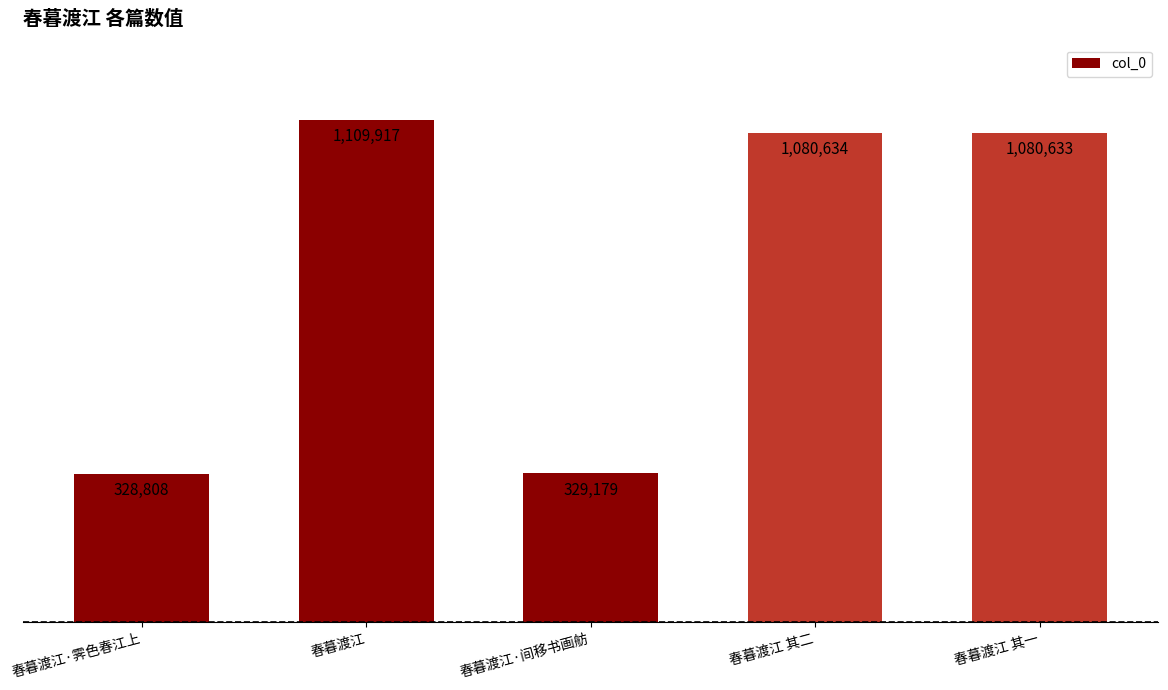

How many data points are less than 1080633?

2